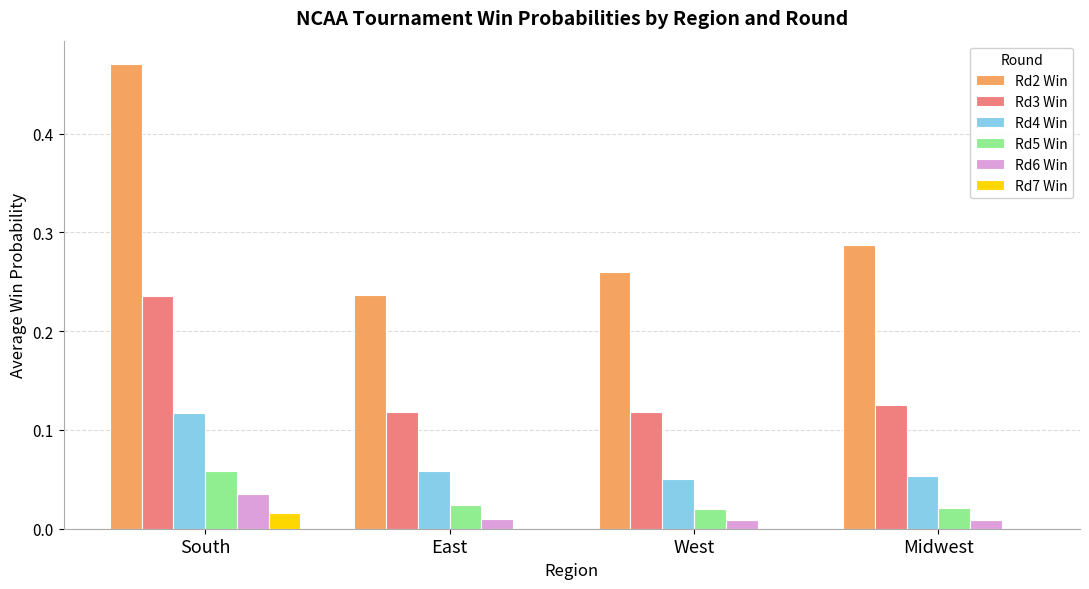

What is the sum of all Rd2 Win values?

1.3